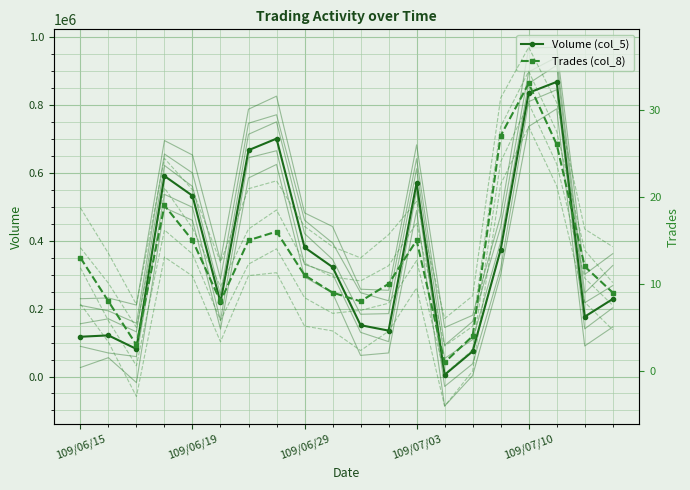

Between 12 and 5, which is larger?

12